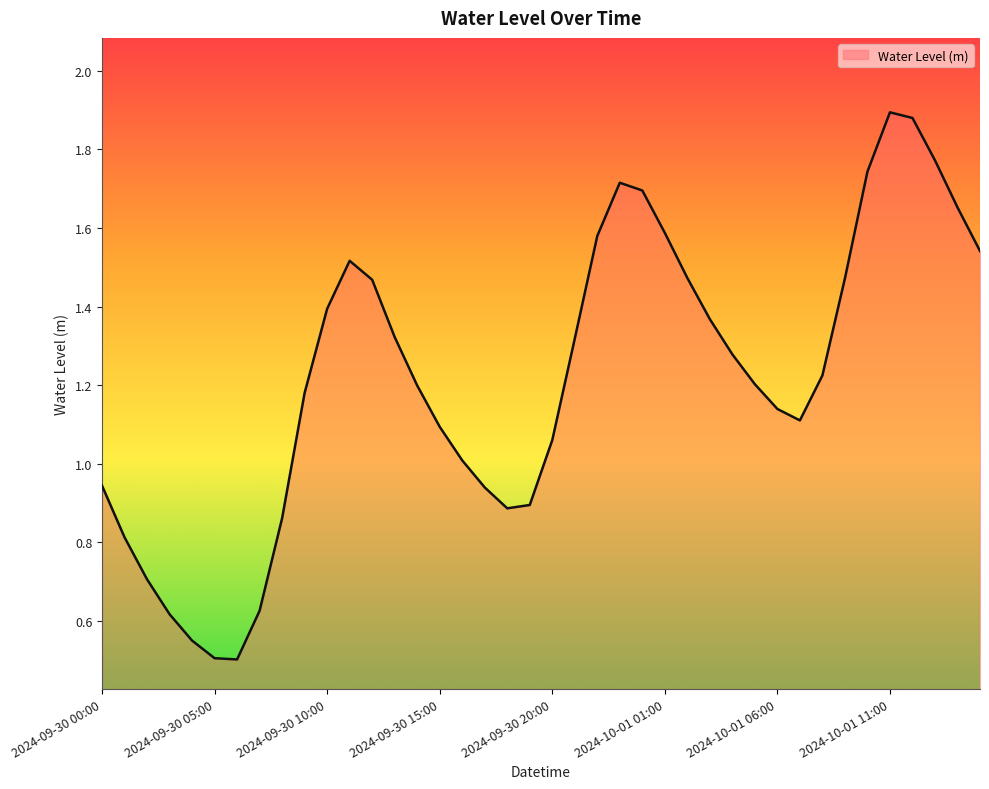

What is the minimum value shown in the chart?

0.5